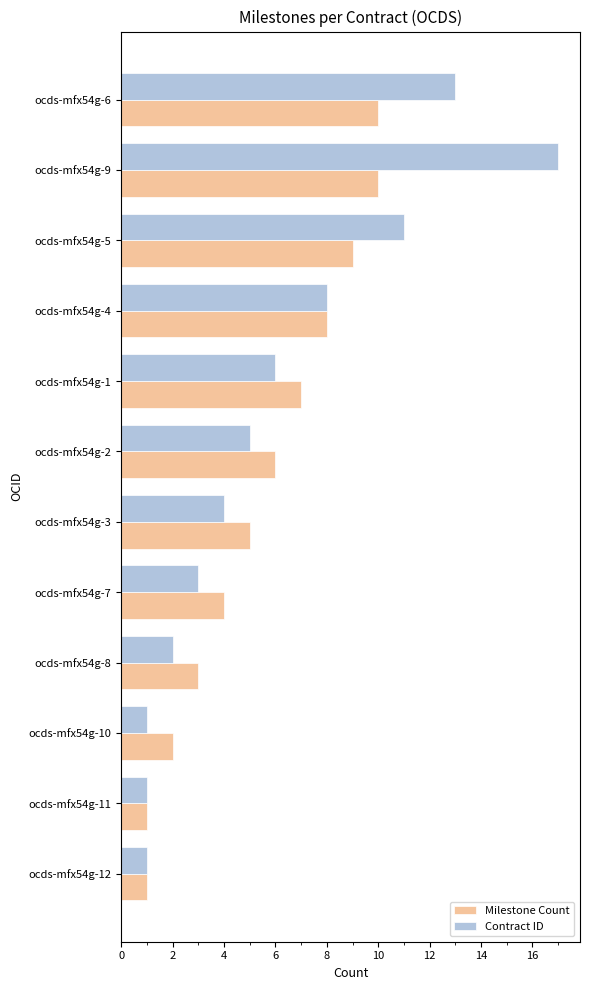

Between ocds-mfx54g-9 and ocds-mfx54g-4, which series saw the biggest shift?

Contract ID